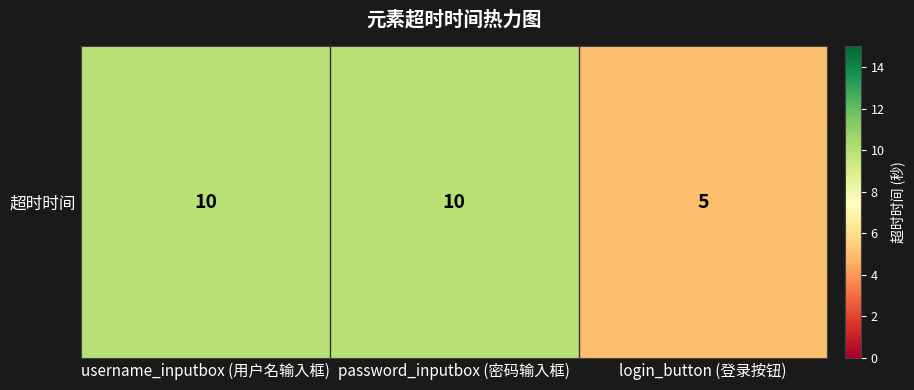

Rank the categories by value from highest to lowest.

username_inputbox (用户名输入框), password_inputbox (密码输入框), login_button (登录按钮)